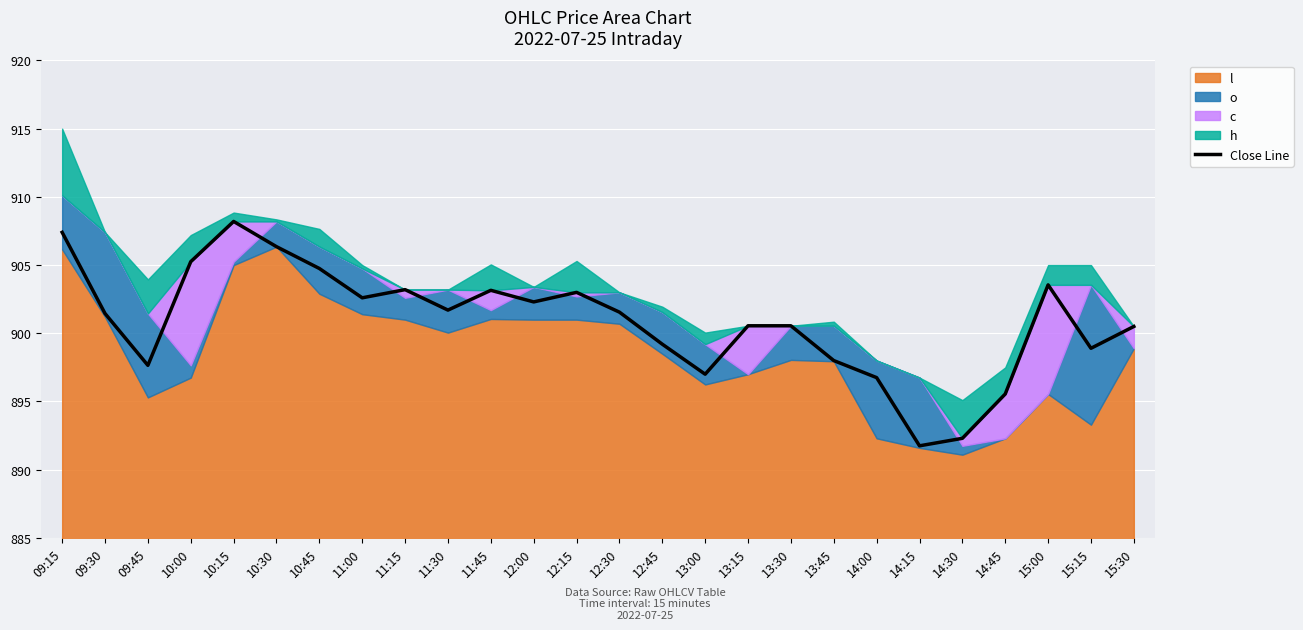

True or false: Close Line has a value of 1408.7 at 11:00.

False